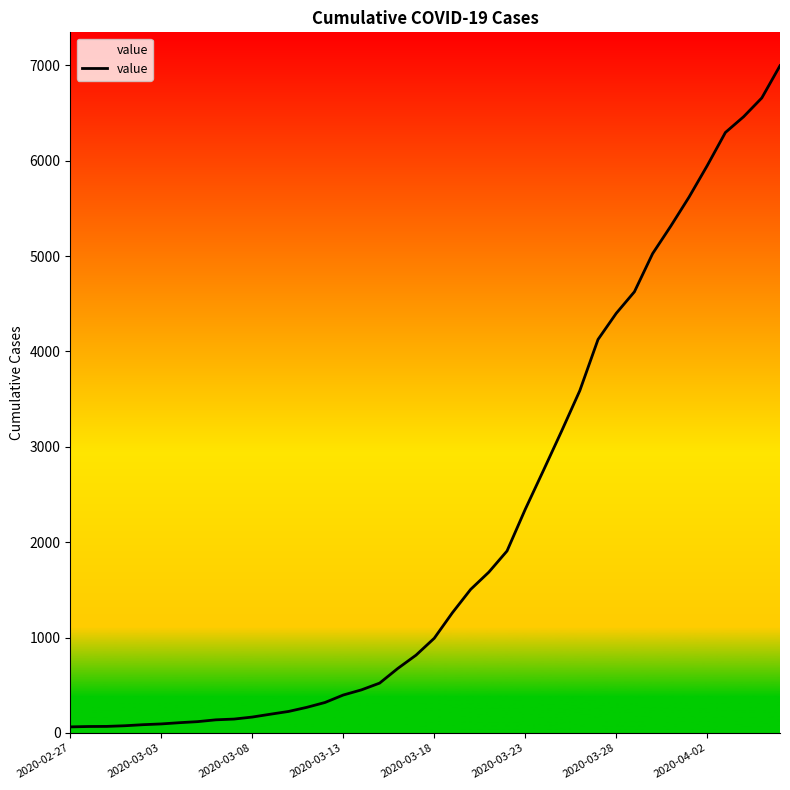

What is the difference between the maximum and minimum values?

6931